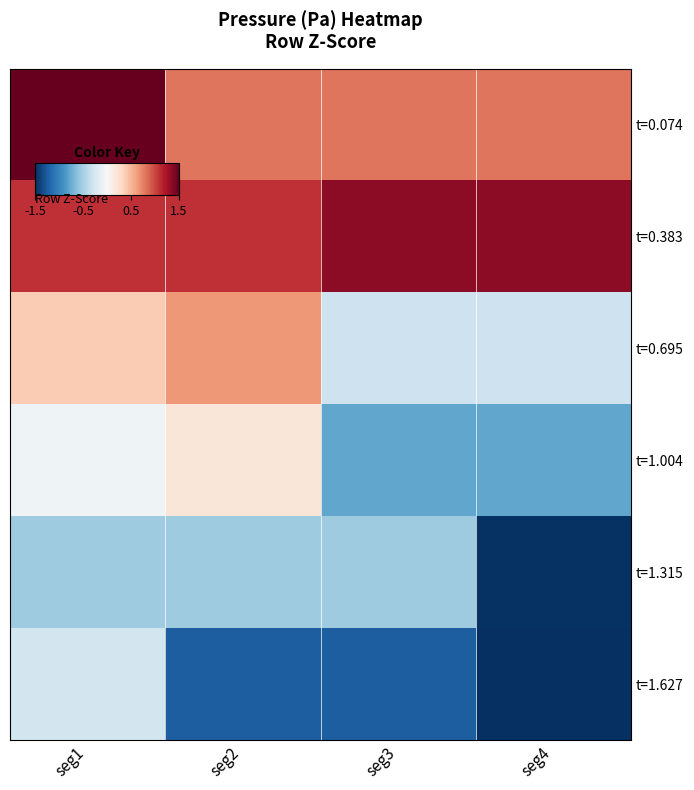

What is the total value across all series at seg3?

-0.7